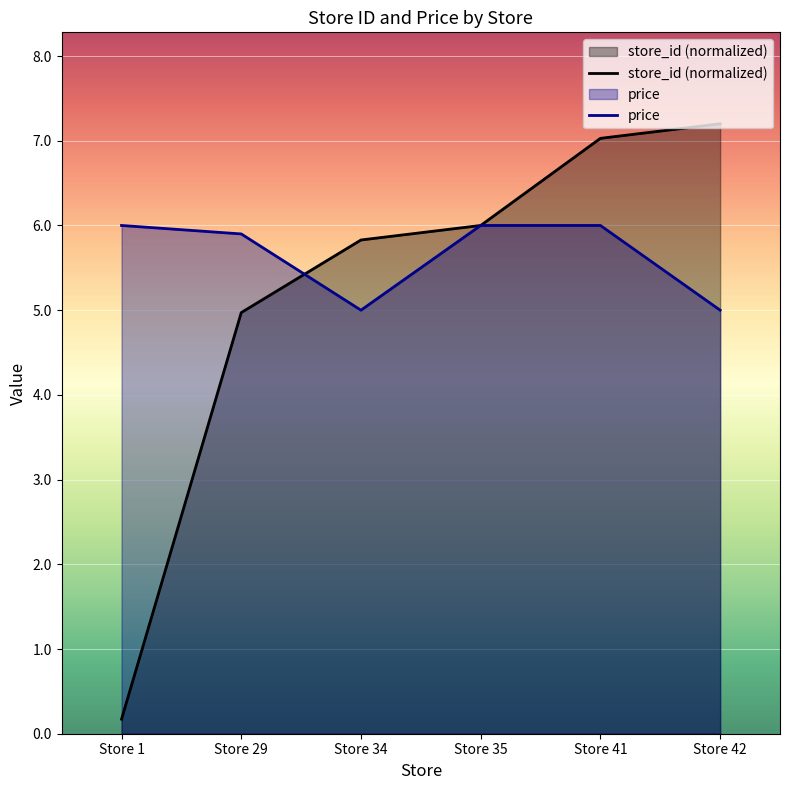

What is the total value across all series at Store 42?

12.2